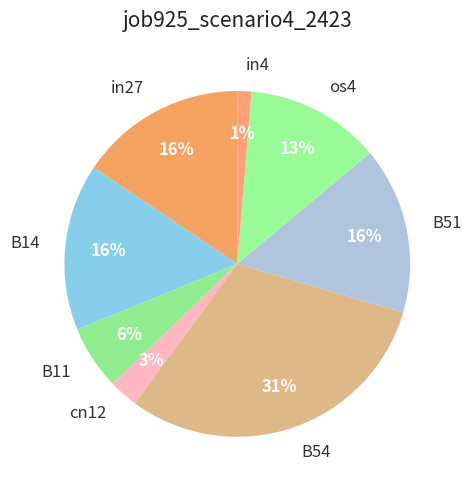

Is there any slice that represents more than half of the pie?

No